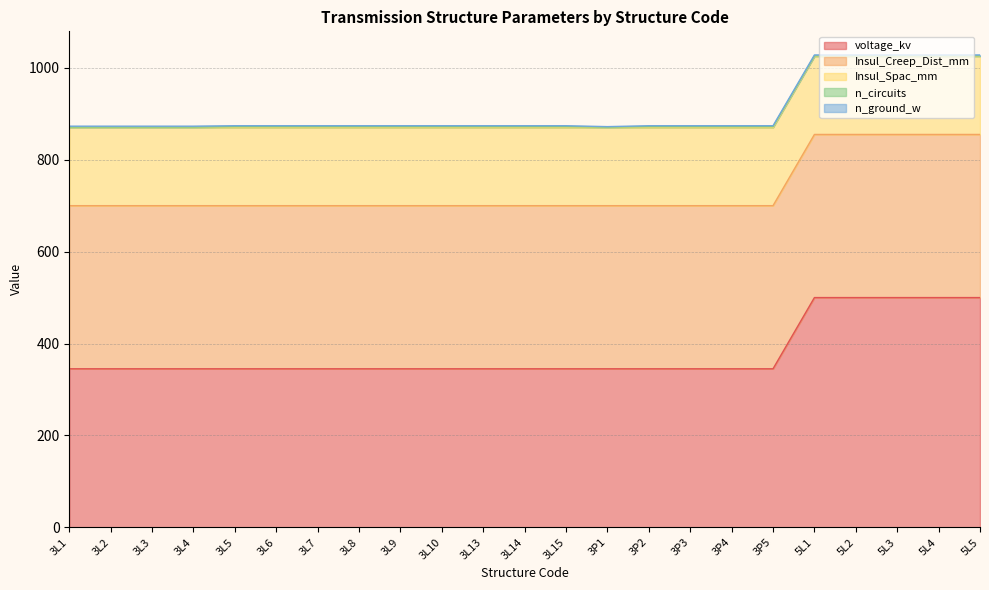

Reading left to right, transcribe all the data shown in this chart.

voltage_kv: 3L1=345	3L2=345	3L3=345	3L4=345	3L5=345	3L6=345	3L7=345	3L8=345	3L9=345	3L10=345	3L13=345	3L14=345	3L15=345	3P1=345	3P2=345	3P3=345	3P4=345	3P5=345	5L1=500	5L2=500	5L3=500	5L4=500	5L5=500
Insul_Creep_Dist_mm: 3L1=355	3L2=355	3L3=355	3L4=355	3L5=355	3L6=355	3L7=355	3L8=355	3L9=355	3L10=355	3L13=355	3L14=355	3L15=355	3P1=355	3P2=355	3P3=355	3P4=355	3P5=355	5L1=355	5L2=355	5L3=355	5L4=355	5L5=355
Insul_Spac_mm: 3L1=170	3L2=170	3L3=170	3L4=170	3L5=170	3L6=170	3L7=170	3L8=170	3L9=170	3L10=170	3L13=170	3L14=170	3L15=170	3P1=170	3P2=170	3P3=170	3P4=170	3P5=170	5L1=170	5L2=170	5L3=170	5L4=170	5L5=170
n_circuits: 3L1=1	3L2=1	3L3=1	3L4=1	3L5=2	3L6=2	3L7=2	3L8=2	3L9=2	3L10=2	3L13=2	3L14=2	3L15=2	3P1=1	3P2=2	3P3=2	3P4=2	3P5=2	5L1=1	5L2=1	5L3=1	5L4=1	5L5=1
n_ground_w: 3L1=2	3L2=2	3L3=2	3L4=2	3L5=2	3L6=2	3L7=2	3L8=2	3L9=2	3L10=2	3L13=2	3L14=2	3L15=2	3P1=1	3P2=2	3P3=2	3P4=2	3P5=2	5L1=2	5L2=2	5L3=2	5L4=2	5L5=2